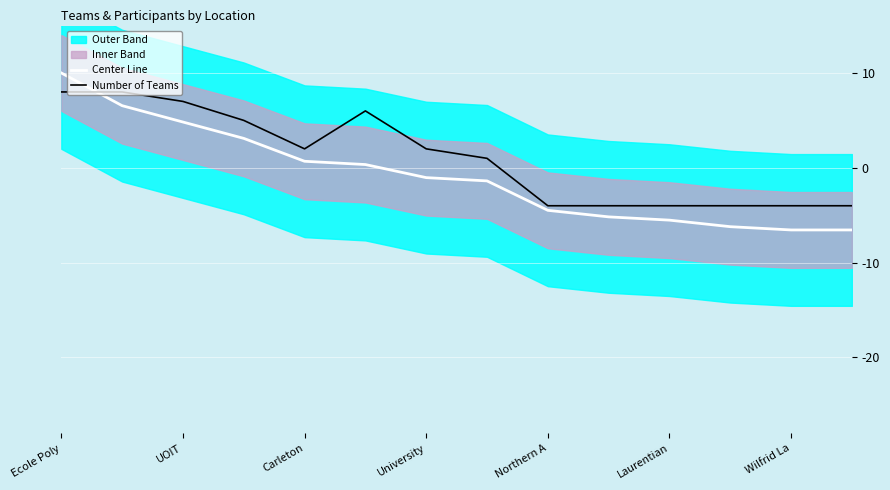

True or false: Number of Teams has a value of 2.0 at Carleton.

True